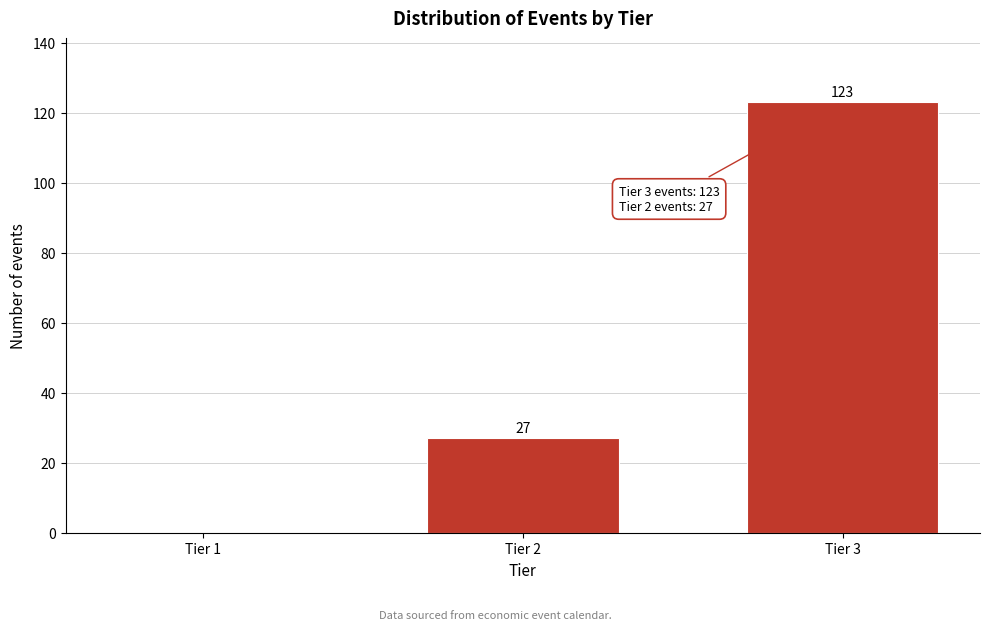

Reading left to right, extract all data points from this chart.

Tier 1=0	Tier 2=27	Tier 3=123